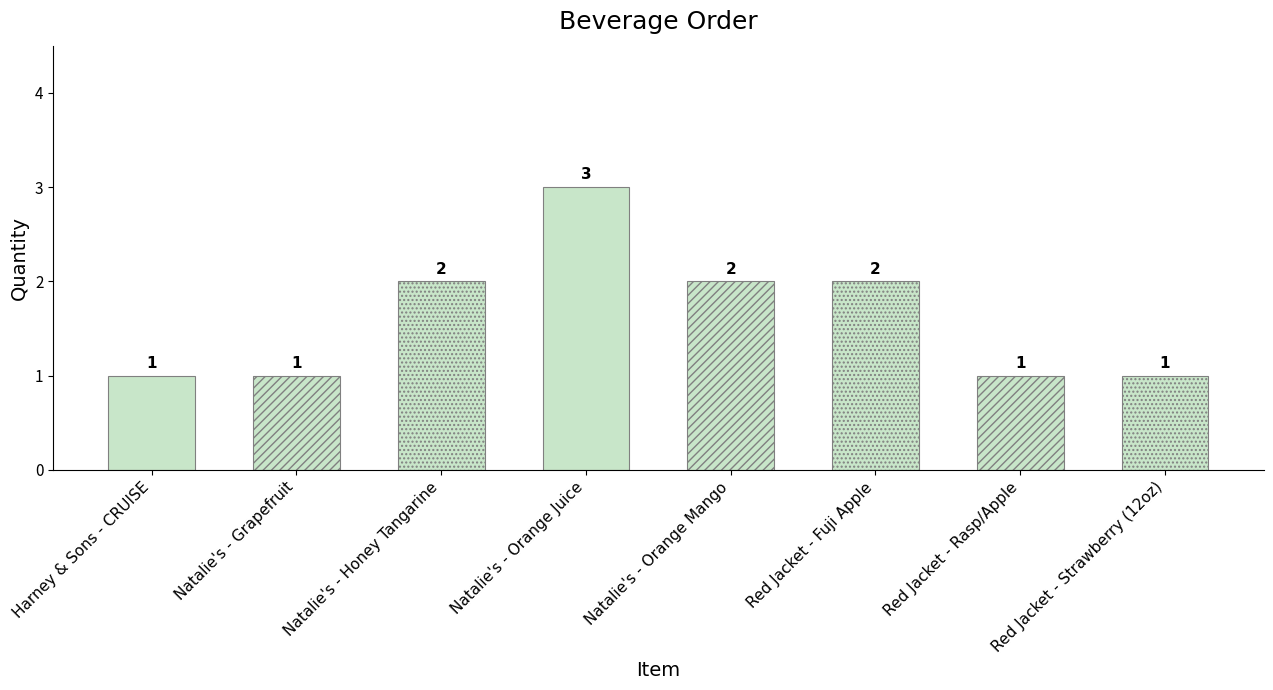

What is the difference between the second highest and second lowest values?

1